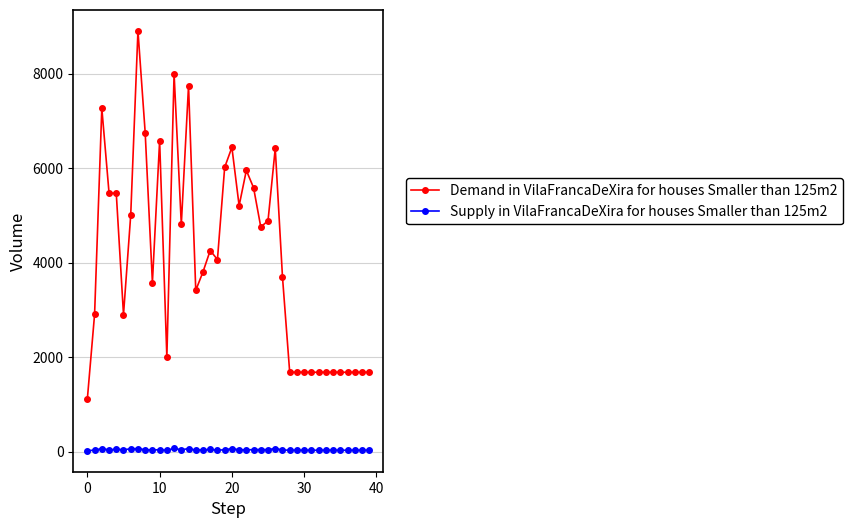

Which series has the largest range (max minus min)?

Demand in VilaFrancaDeXira for houses Smaller than 125m2